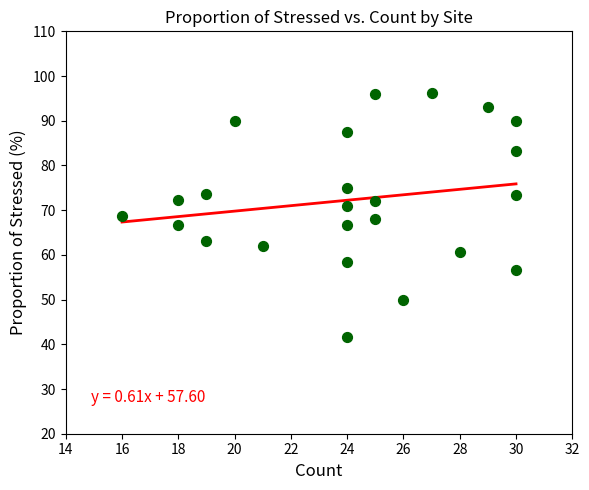

What is the range of X values (max minus min)?

14.0